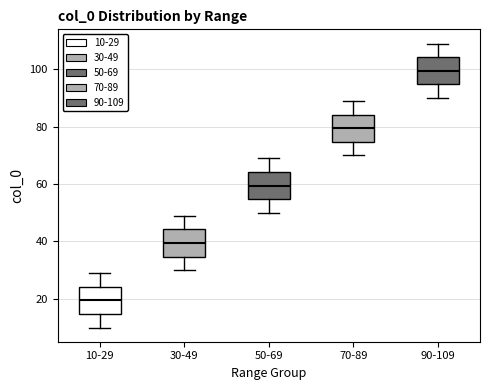

Reading left to right, transcribe this box plot: for each box, give where its median line is, the range the box spans, and where its two whiskers end, as read against the y-axis. The values are not printed on the chart, so give them approximately, as read against the axis.

10-29: median 20, box 14 to 24, whiskers 10 to 30
30-49: median 40, box 34 to 44, whiskers 30 to 50
50-69: median 60, box 54 to 64, whiskers 50 to 70
70-89: median 80, box 74 to 84, whiskers 70 to 90
90-109: median 100, box 94 to 104, whiskers 90 to 110